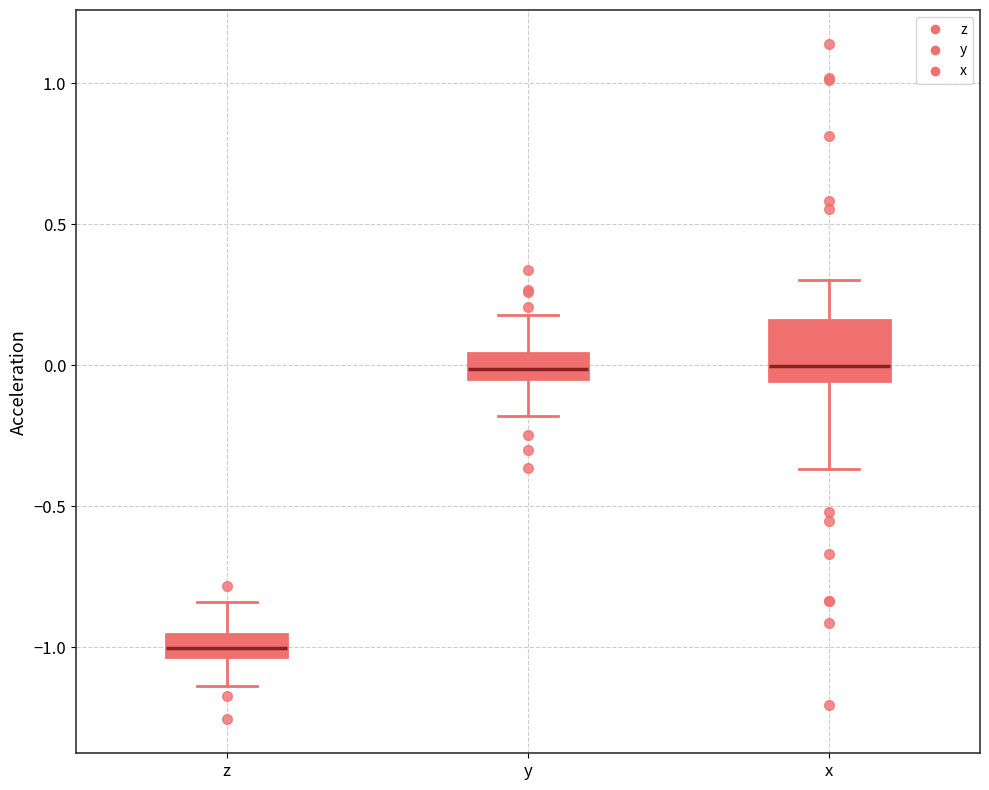

Which box has the lowest median line?

z